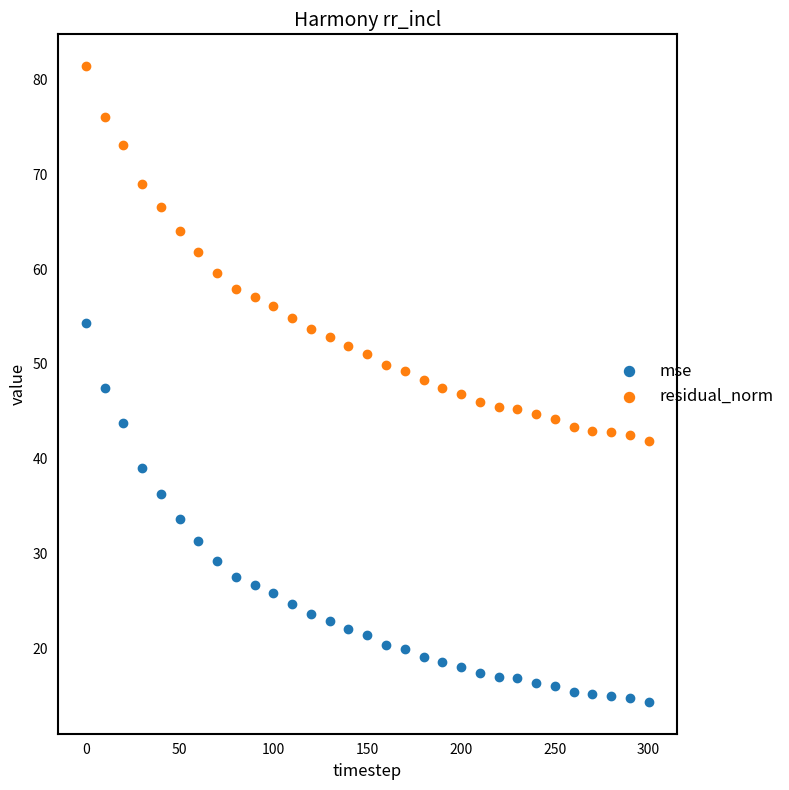

Across all data points, what is the range of X values (max minus min)?

300.0